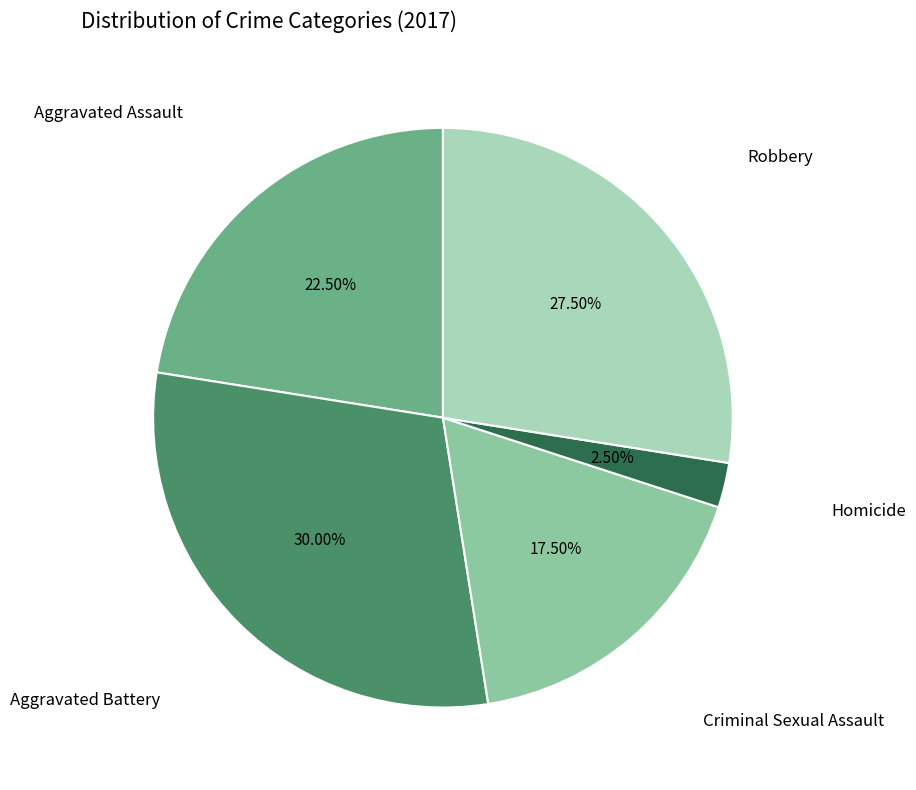

Count the number of slices in the pie.

5